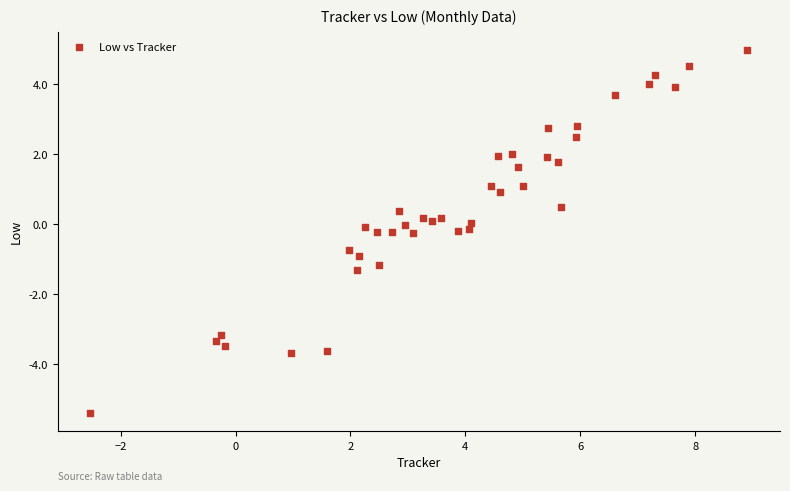

What is the range of X values (max minus min)?

11.4